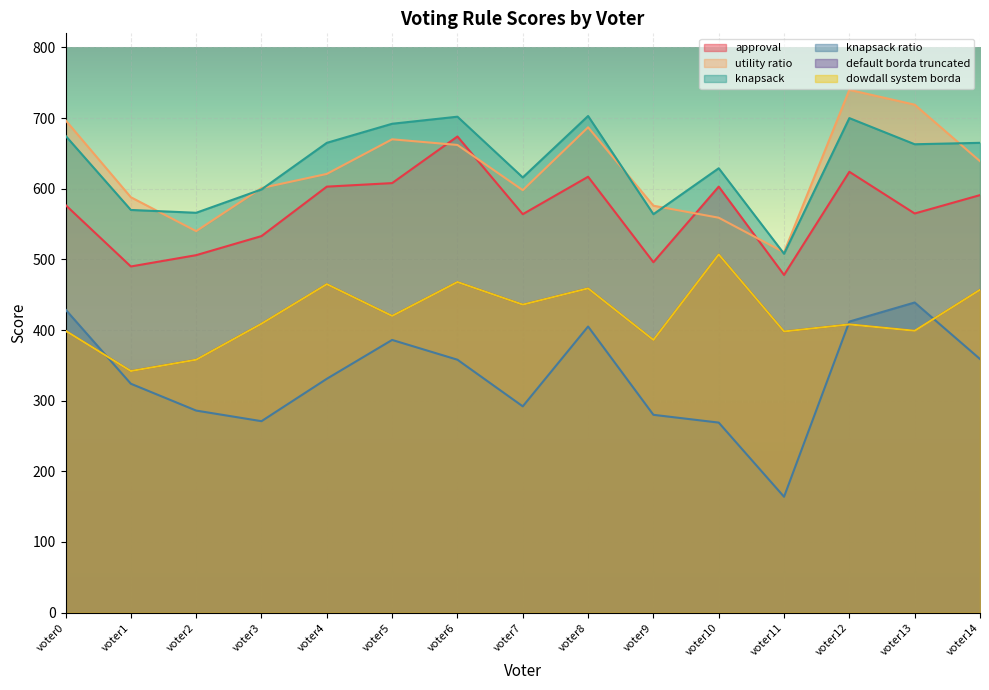

Which series has the largest range (max minus min)?

knapsack ratio